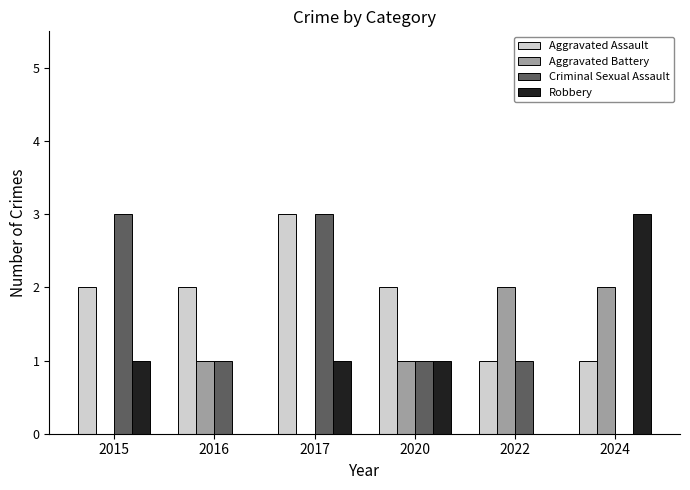

What is the total value across all series at 2024?

6